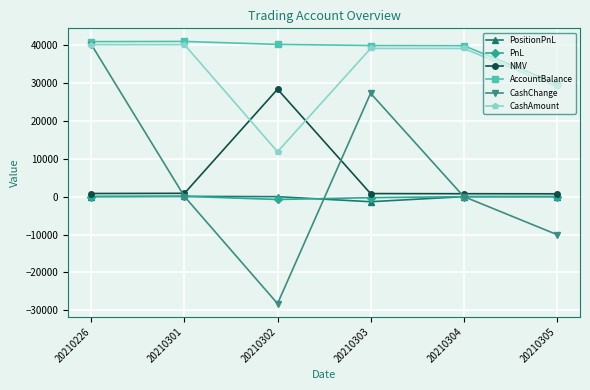

Is it true that CashAmount equals 38999.9 at 20210303?

True